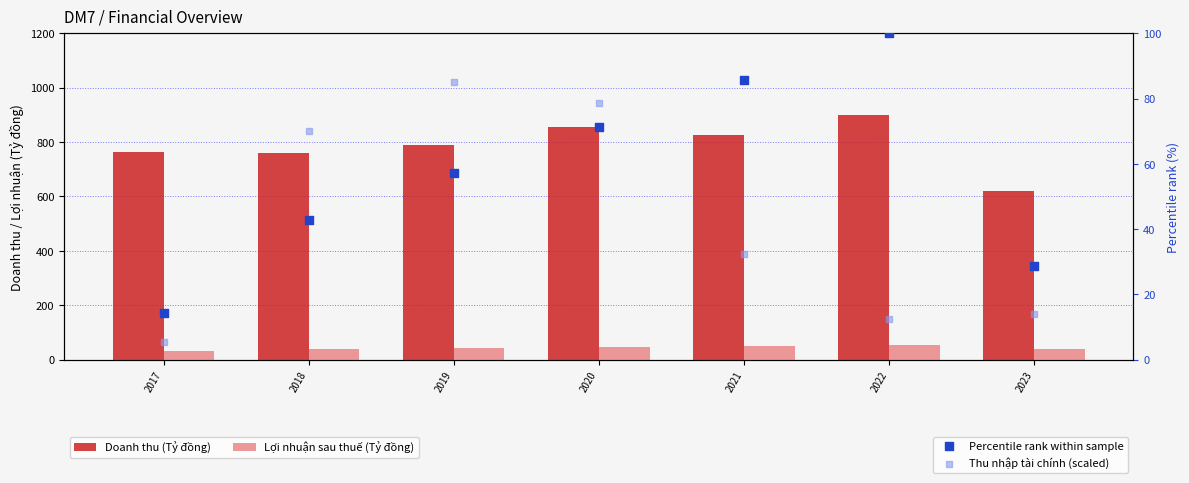

Which series reaches the minimum Y coordinate?

Thu nhập tài chính (scaled)